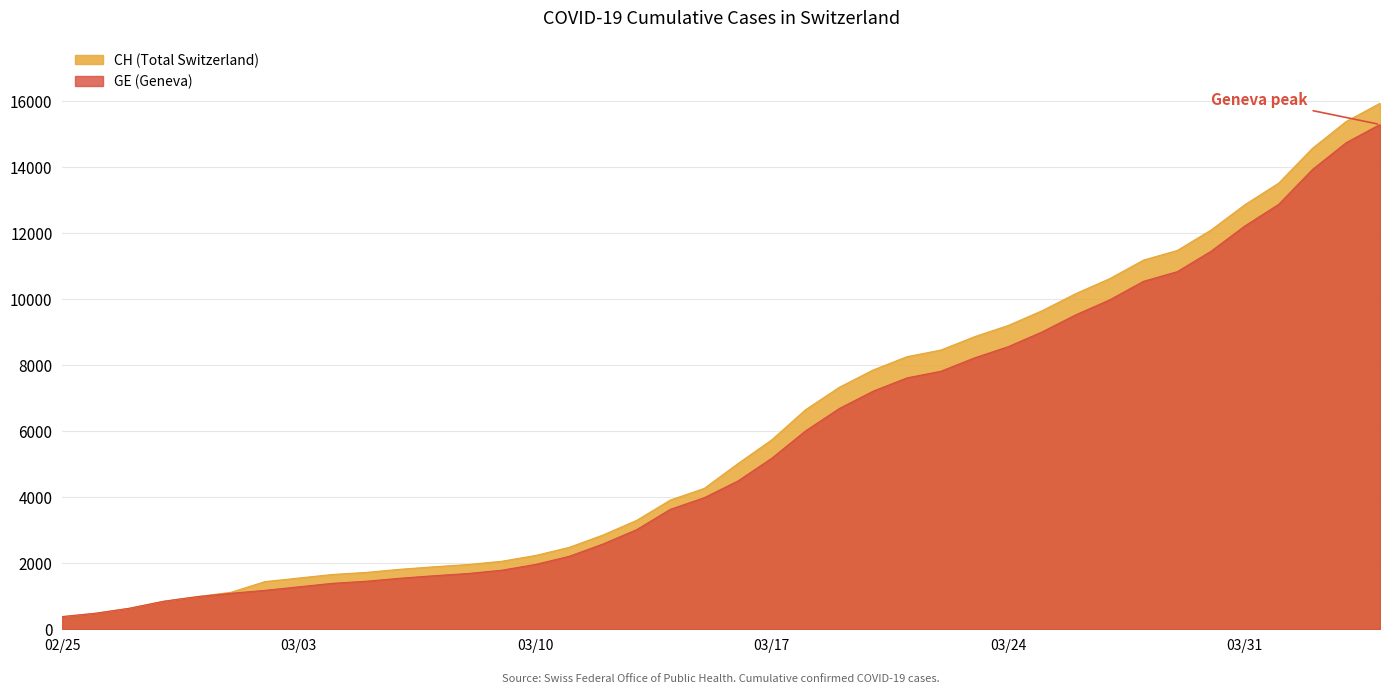

The value of CH (Total Switzerland) at 03/17 is 5731. True or false?

True